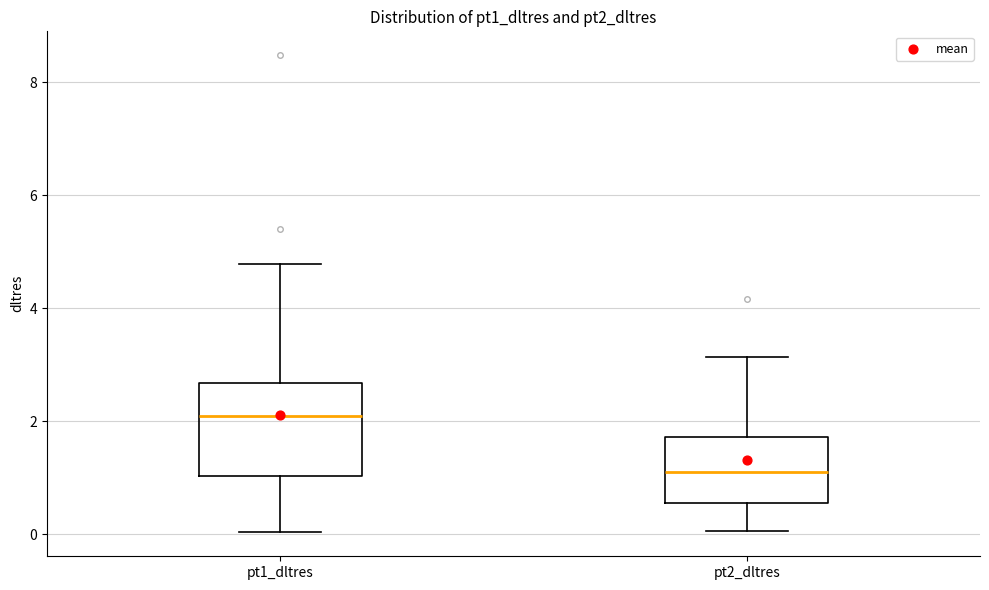

Reading left to right, read every box against the y-axis: the position of its median line, the range the box covers, and the ends of its whiskers. The values are not printed on the chart, so give them approximately, as read against the axis.

pt1_dltres: median 2.0, box 1.0 to 2.6, whiskers 0.0 to 4.8
pt2_dltres: median 1.0, box 0.6 to 1.8, whiskers 0.0 to 3.2